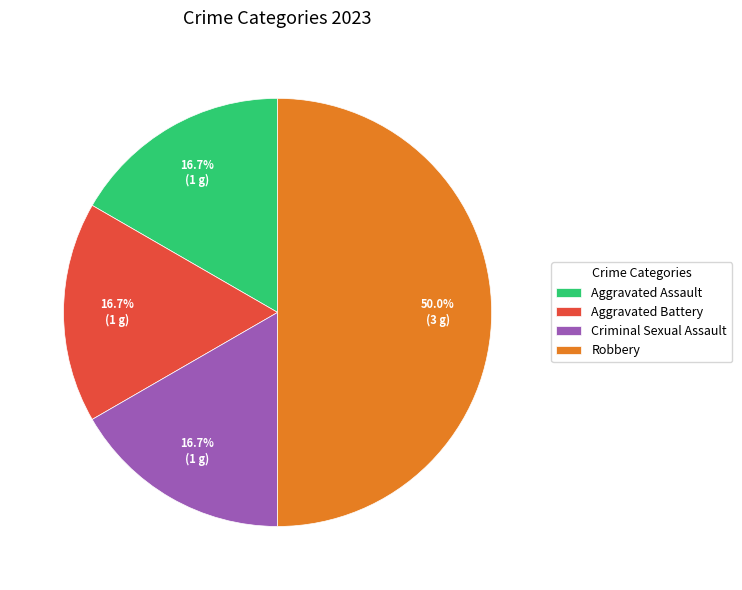

What is the largest slice in the pie chart?

Robbery